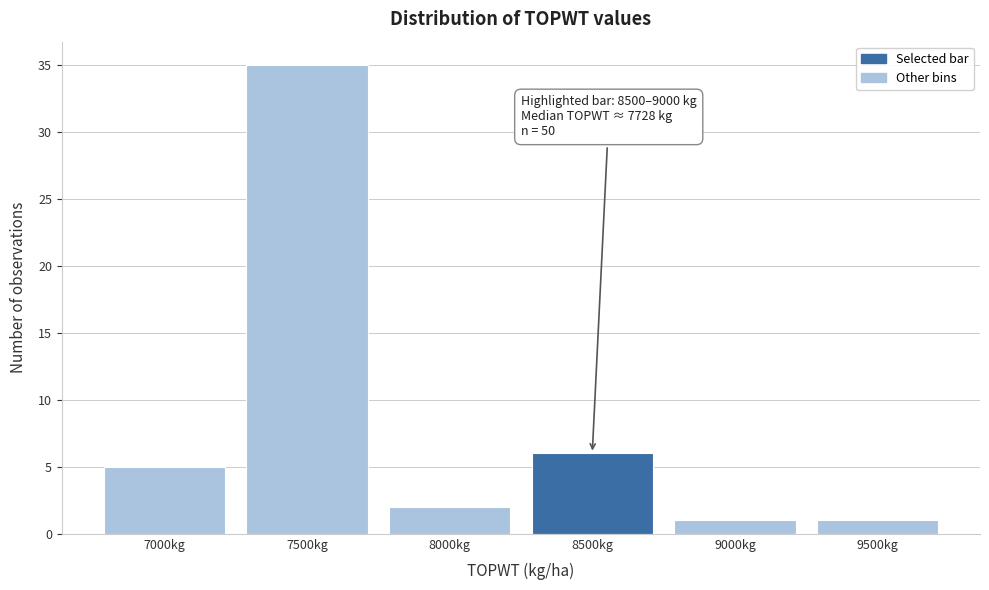

Reading left to right, what are all the values shown in this chart?

7000kg=5	7500kg=35	8000kg=2	8500kg=6	9000kg=1	9500kg=1